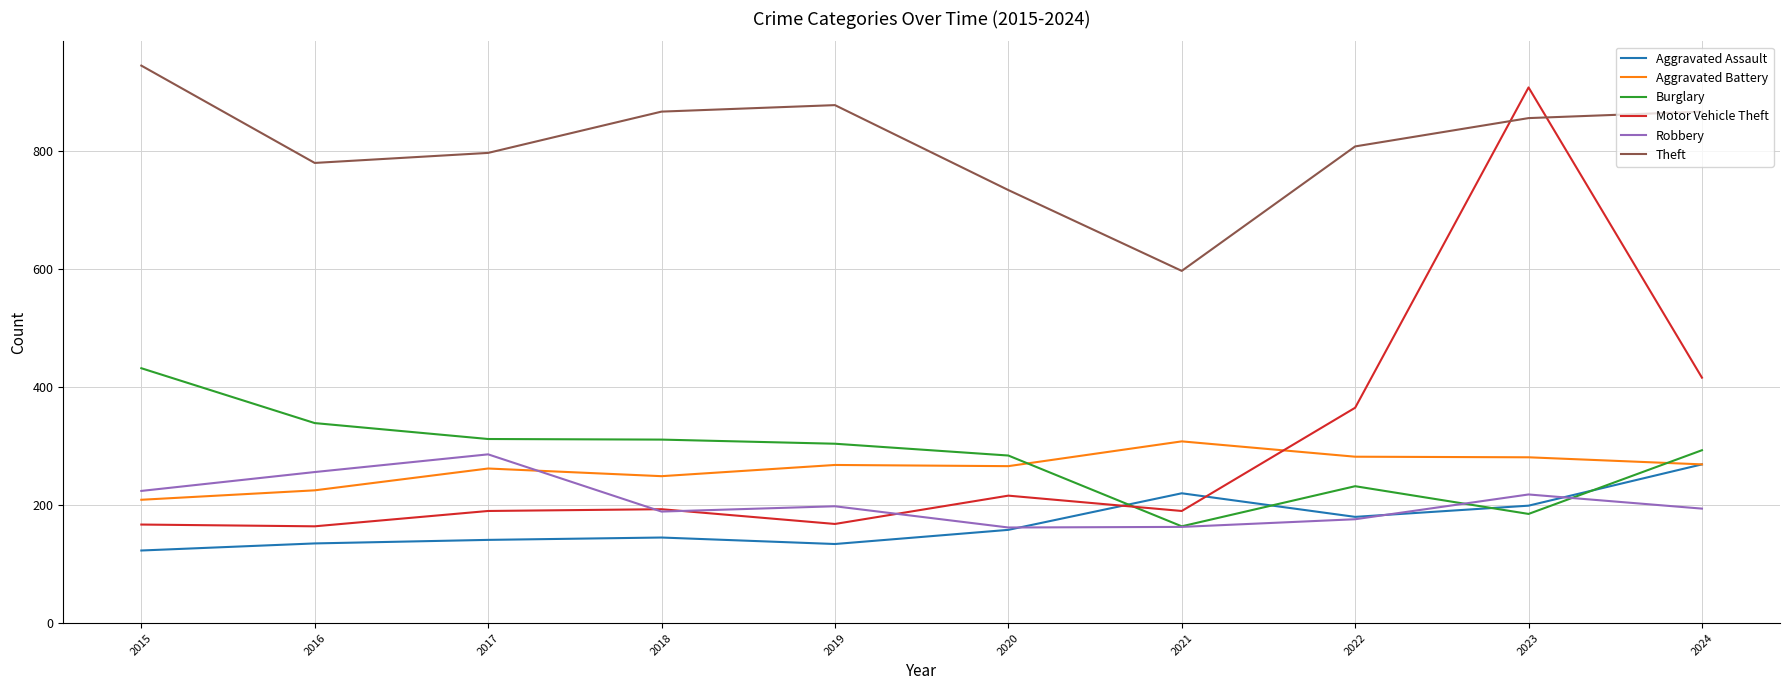

What is the spread (max minus min) of values at 2021?

434